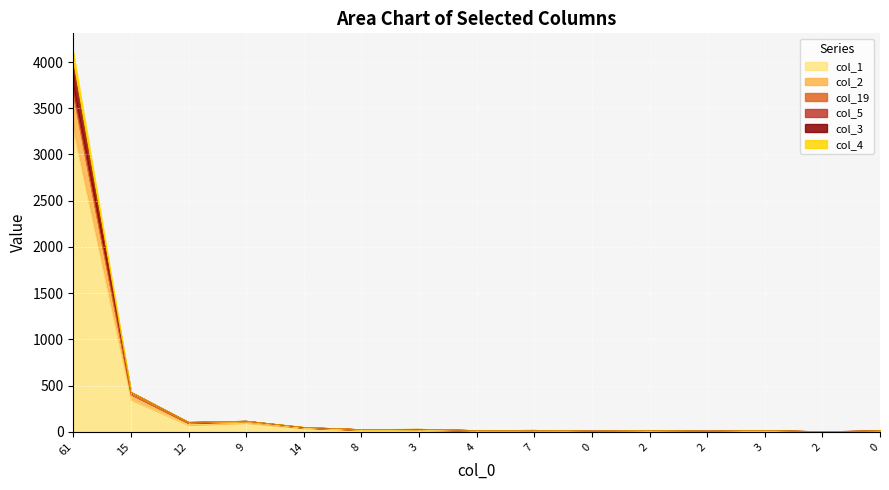

Where do col_5 and col_3 first cross each other?

0 and 1